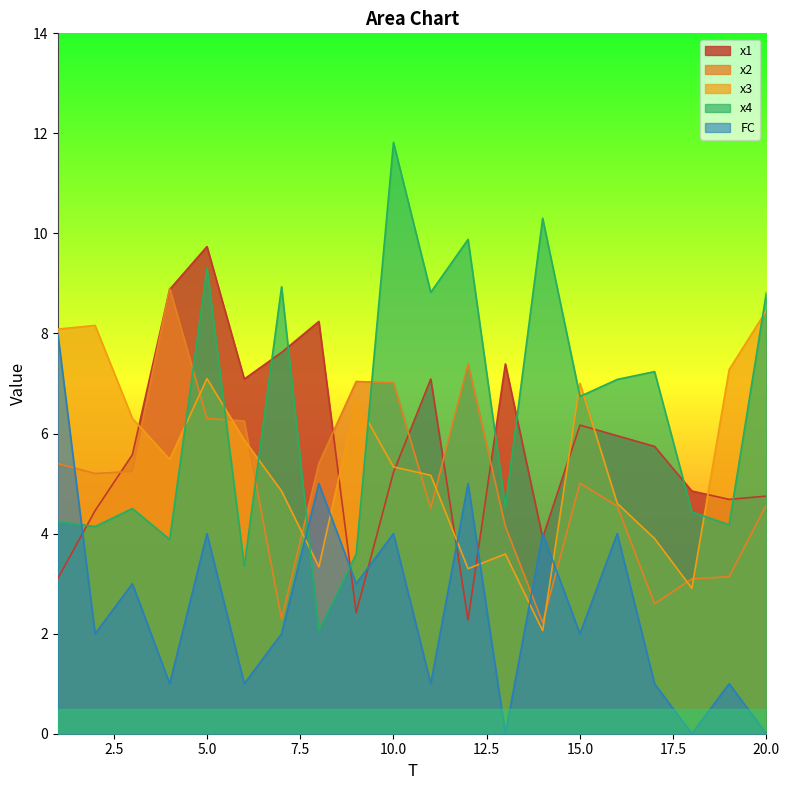

Rank the series by their maximum value, from highest to lowest.

x4, x1, x2, x3, FC